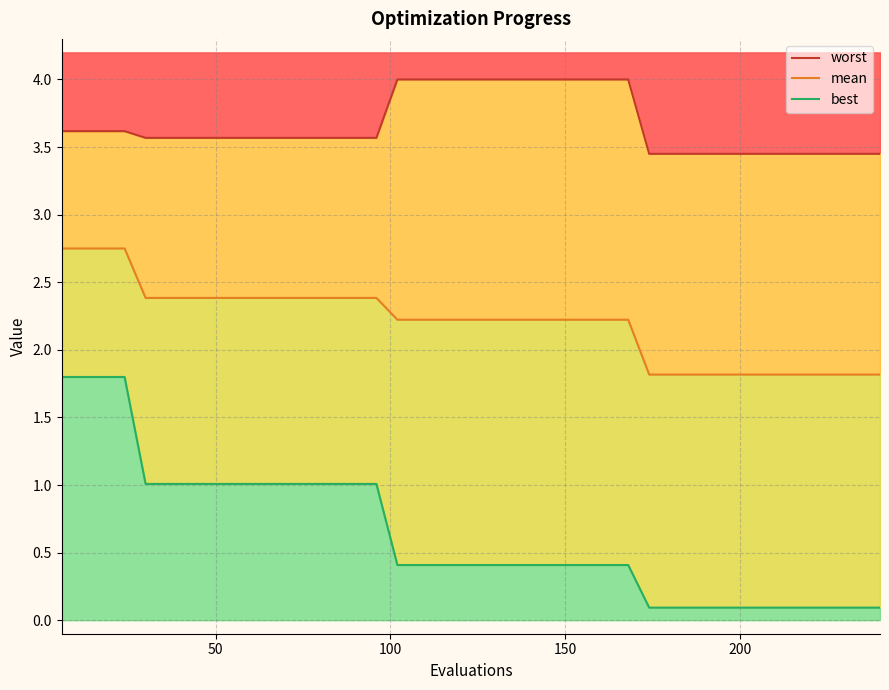

What is the value of the mean point at the 2nd from the left?

2.7